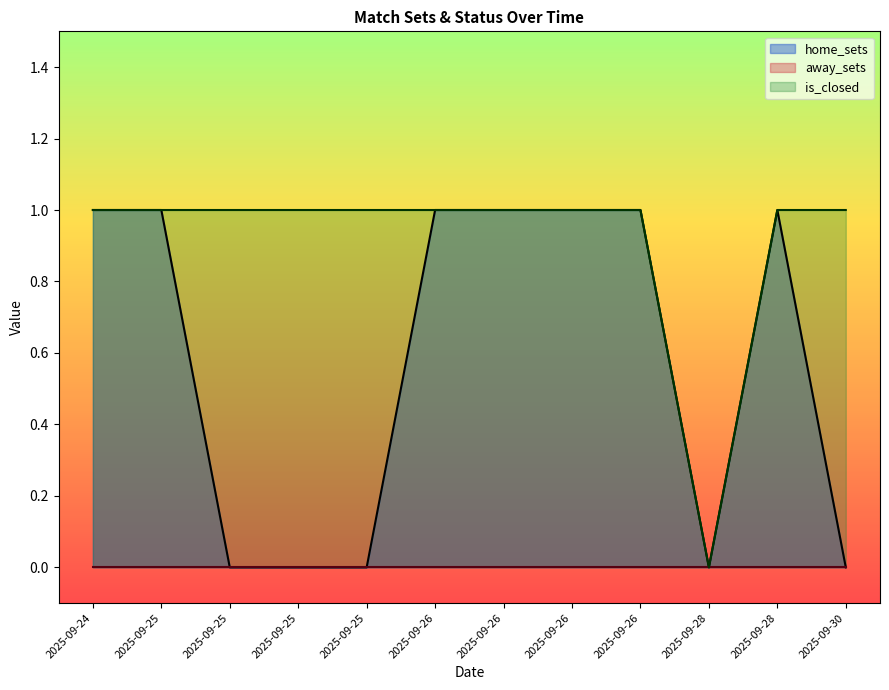

Does the chart display data point markers on the line(s)?

No